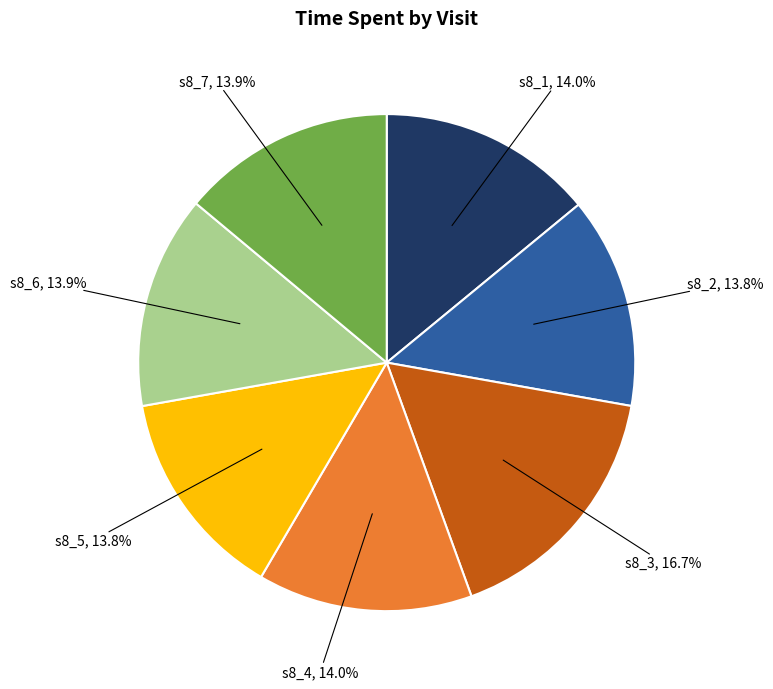

To the nearest percent, what percentage of the pie is s8_7?

14%